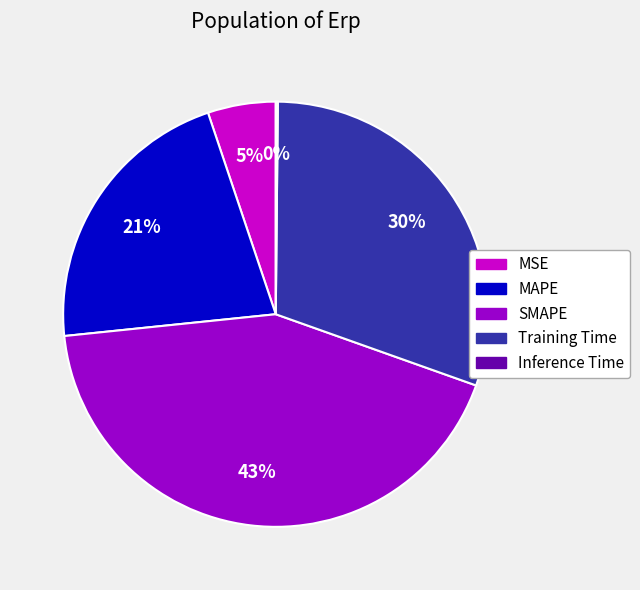

Is it true that MSE is 5% of the pie?

True